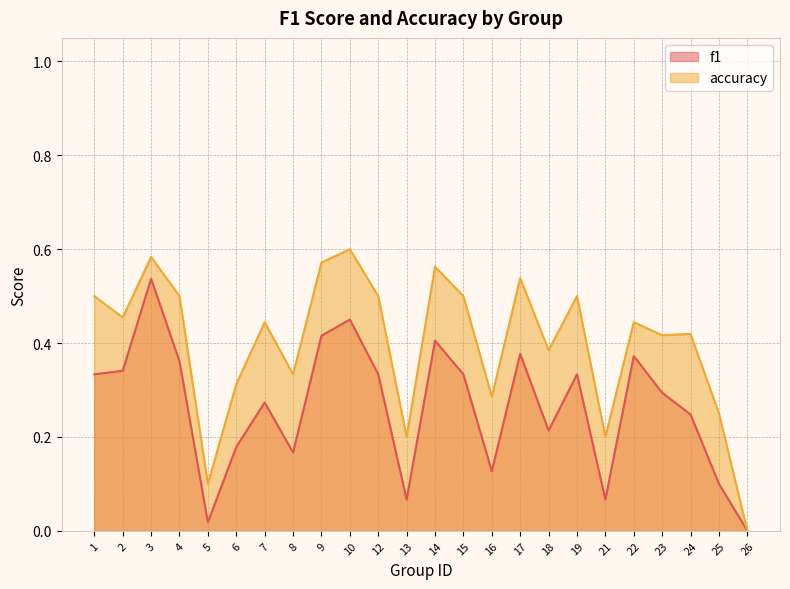

Does the chart have visible grid lines?

Yes